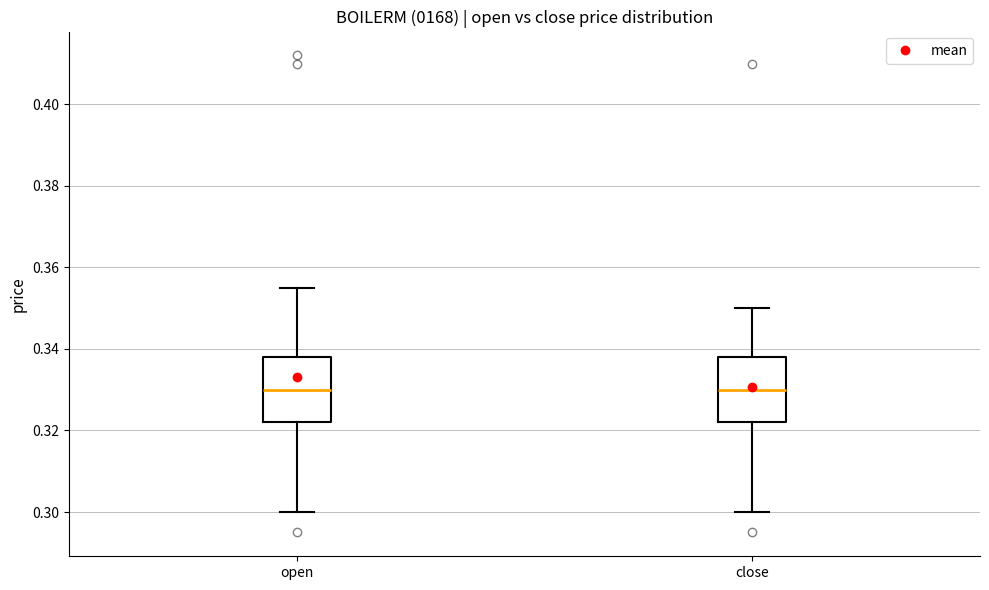

Reading left to right, read every box against the y-axis: the position of its median line, the range the box covers, and the ends of its whiskers. The values are not printed on the chart, so give them approximately, as read against the axis.

open: median 0.330, box 0.322 to 0.338, whiskers 0.300 to 0.356
close: median 0.330, box 0.322 to 0.338, whiskers 0.300 to 0.350